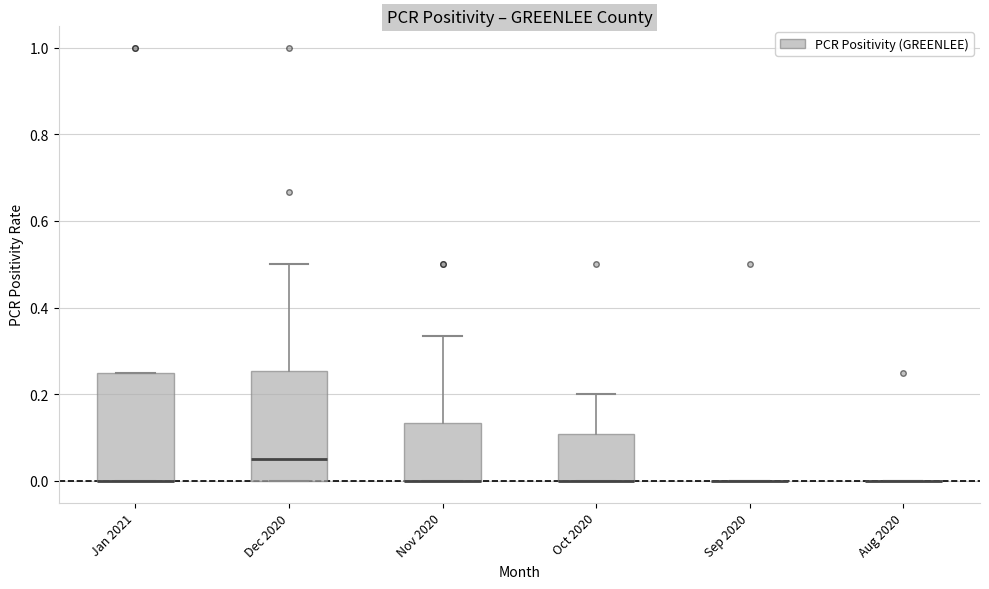

Reading left to right, transcribe this box plot: for each box, give where its median line is, the range the box spans, and where its two whiskers end, as read against the y-axis. The values are not printed on the chart, so give them approximately, as read against the axis.

Jan 2021: median 0.00 (drawn on the box's lower edge), box 0.00 to 0.26, whiskers 0.00 to 0.26
Dec 2020: median 0.06, box 0.00 to 0.26, whiskers 0.00 to 0.50
Nov 2020: median 0.00 (drawn on the box's lower edge), box 0.00 to 0.14, whiskers 0.00 to 0.34
Oct 2020: median 0.00 (drawn on the box's lower edge), box 0.00 to 0.10, whiskers 0.00 to 0.20
Sep 2020: box collapsed to a line at 0.00, whiskers 0.00 to 0.00
Aug 2020: box collapsed to a line at 0.00, whiskers 0.00 to 0.00